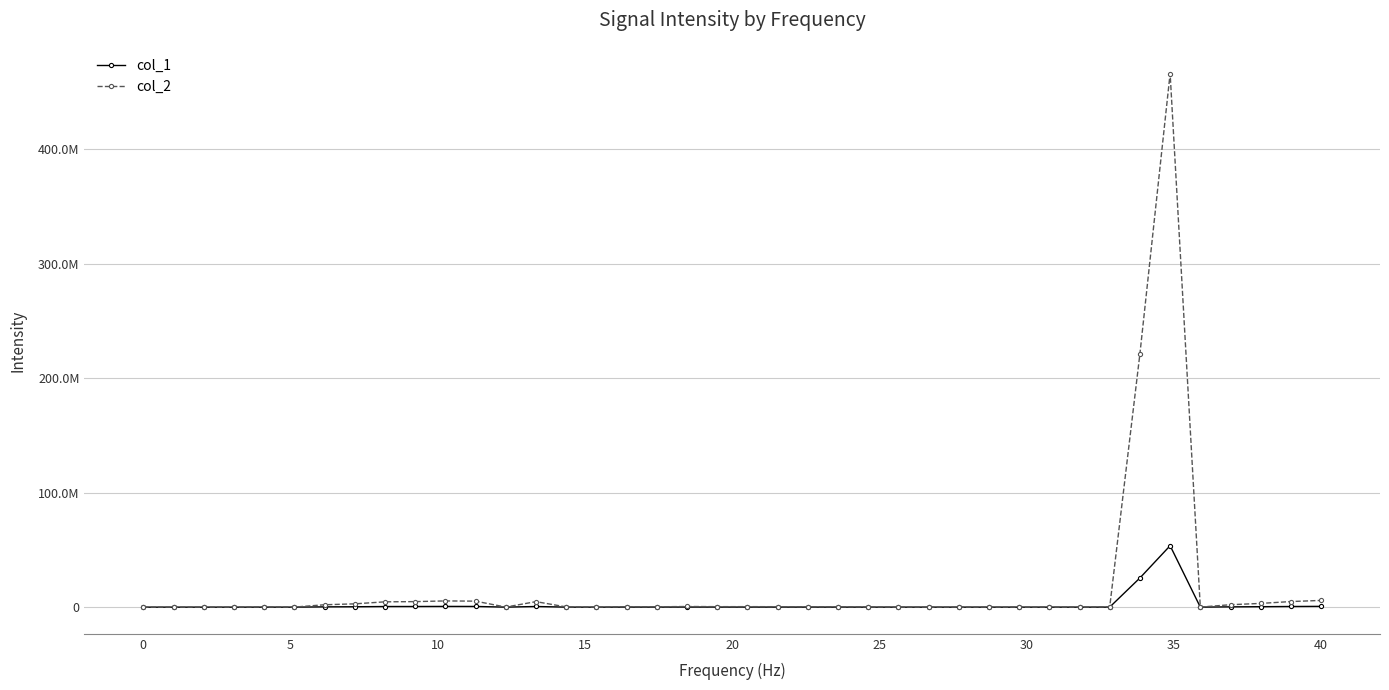

Rank the series by their average value, from lowest to highest.

col_1, col_2